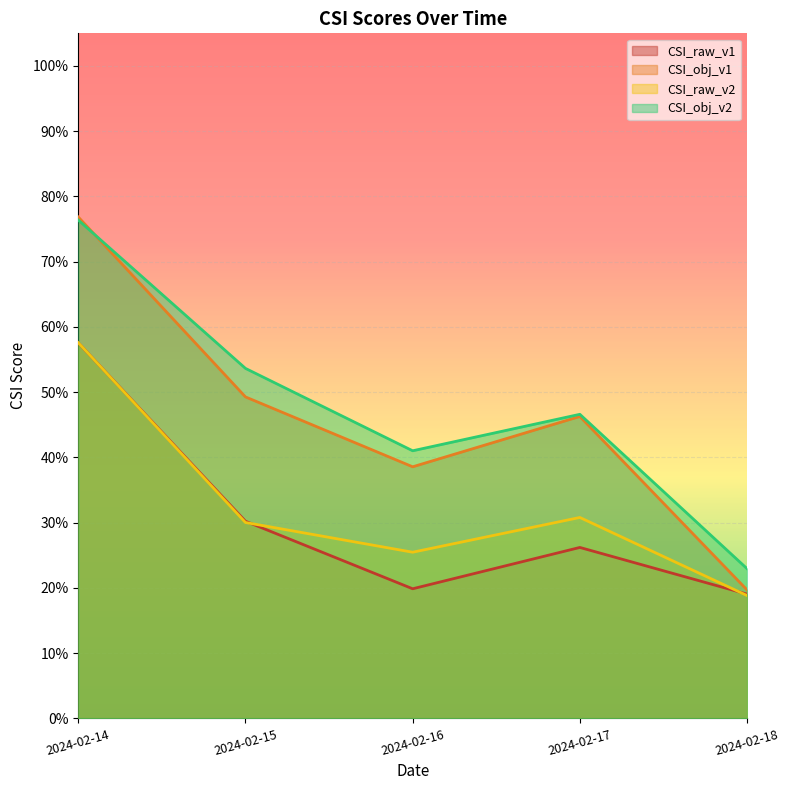

Reading right to left, transcribe all the data shown in this chart.

CSI_raw_v1: 2024-02-18=0.2	2024-02-17=0.3	2024-02-16=0.2	2024-02-15=0.3	2024-02-14=0.6
CSI_obj_v1: 2024-02-18=0.2	2024-02-17=0.5	2024-02-16=0.4	2024-02-15=0.5	2024-02-14=0.8
CSI_raw_v2: 2024-02-18=0.2	2024-02-17=0.3	2024-02-16=0.3	2024-02-15=0.3	2024-02-14=0.6
CSI_obj_v2: 2024-02-18=0.2	2024-02-17=0.5	2024-02-16=0.4	2024-02-15=0.5	2024-02-14=0.8